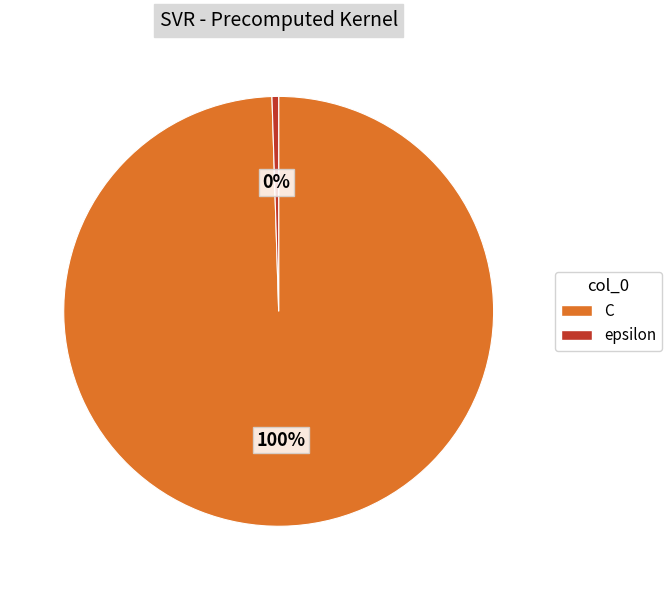

Which category has the smallest portion of the pie?

epsilon